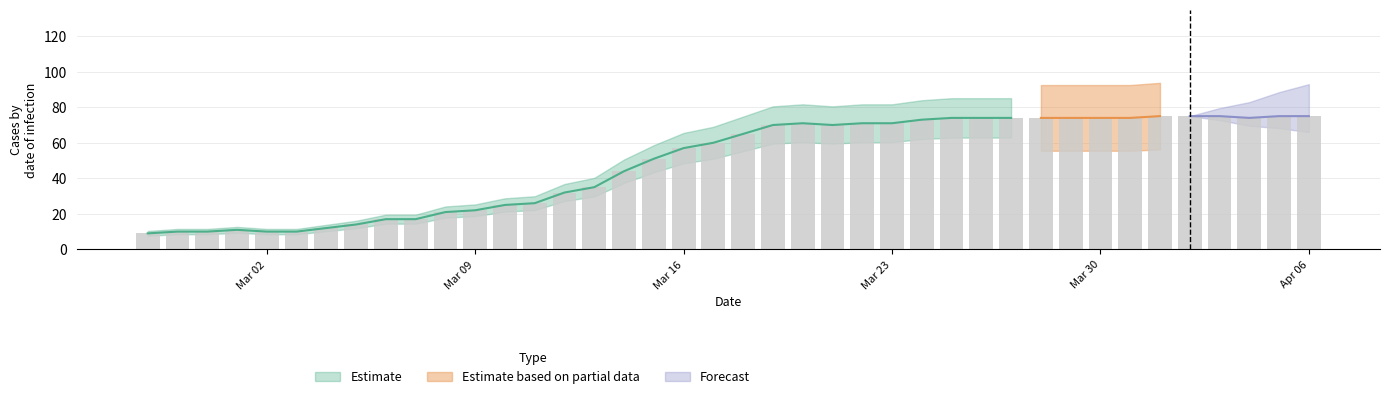

The chart shows a value of 126 at 2020-03-24. True or false?

False